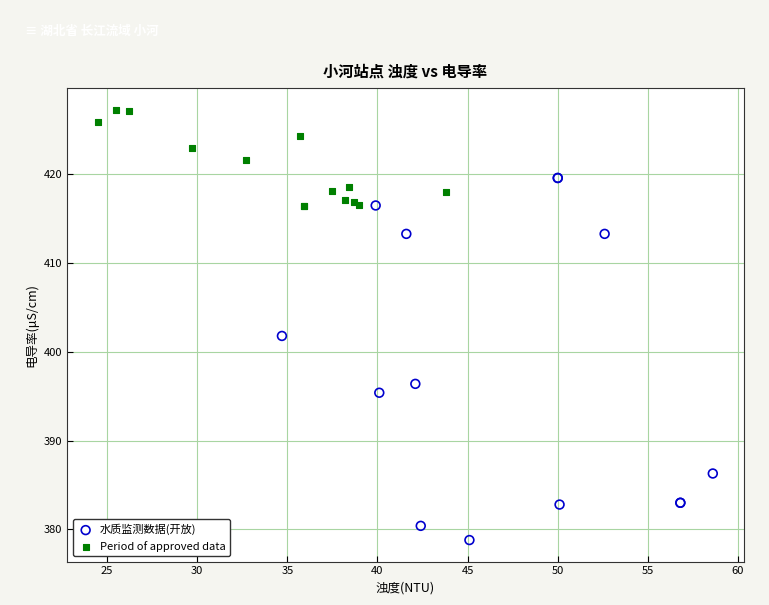

Which series reaches the maximum Y coordinate?

Period of approved data